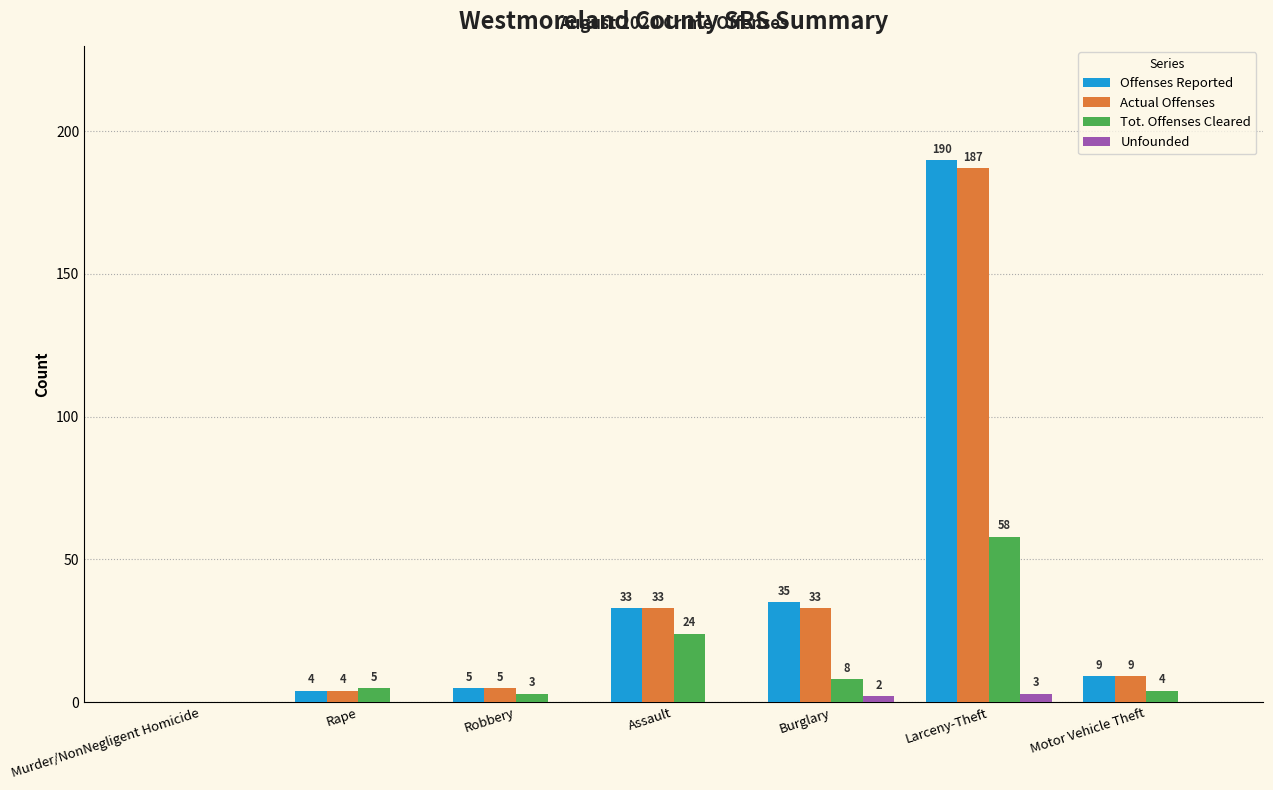

Are the bars grouped side by side (vs. stacked)?

Yes